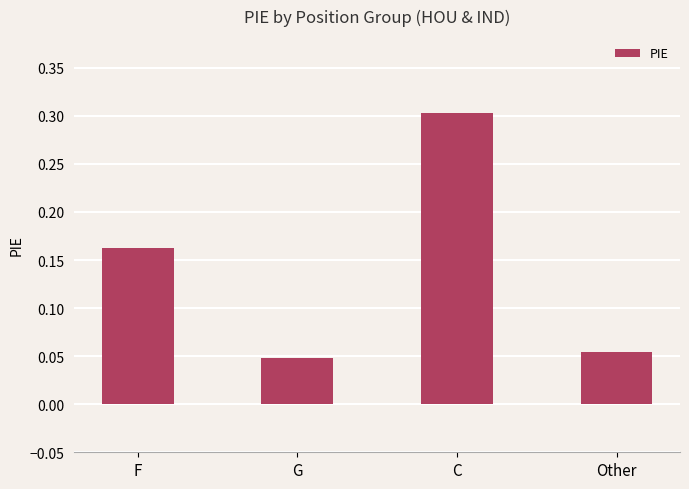

Count the values in the range 0 to 1.

4